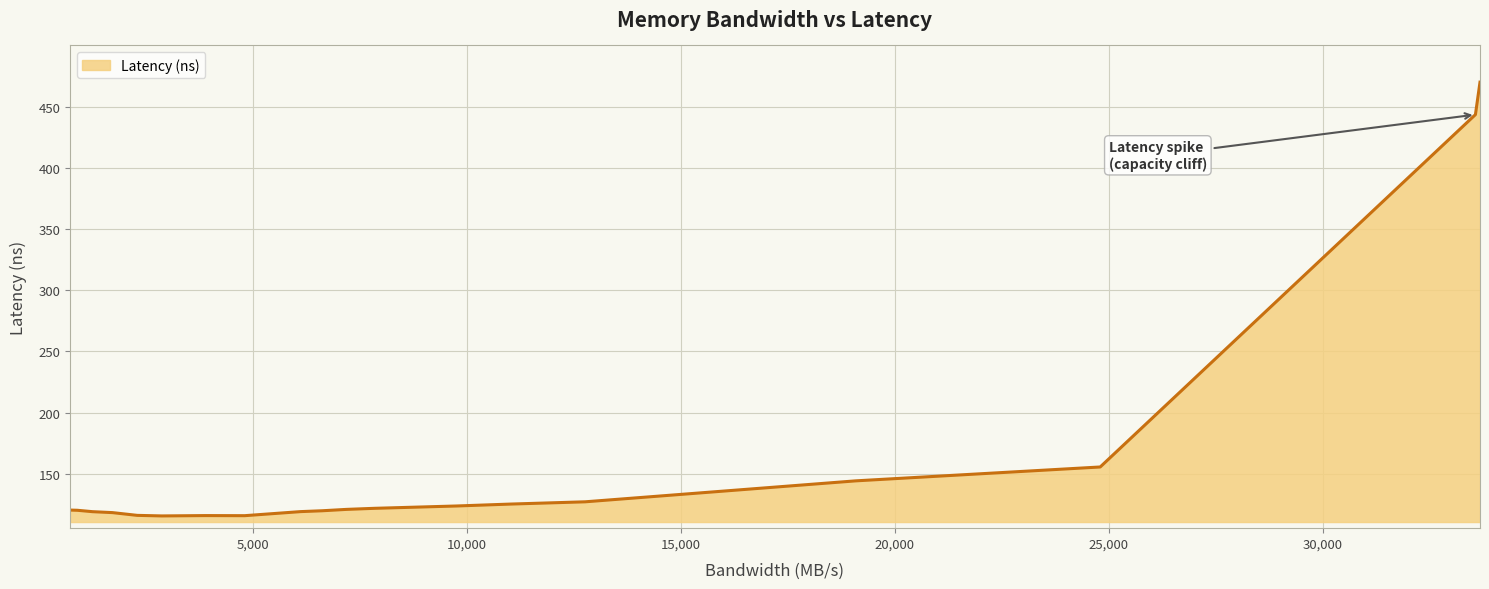

What is the maximum value shown in the chart?

469.9